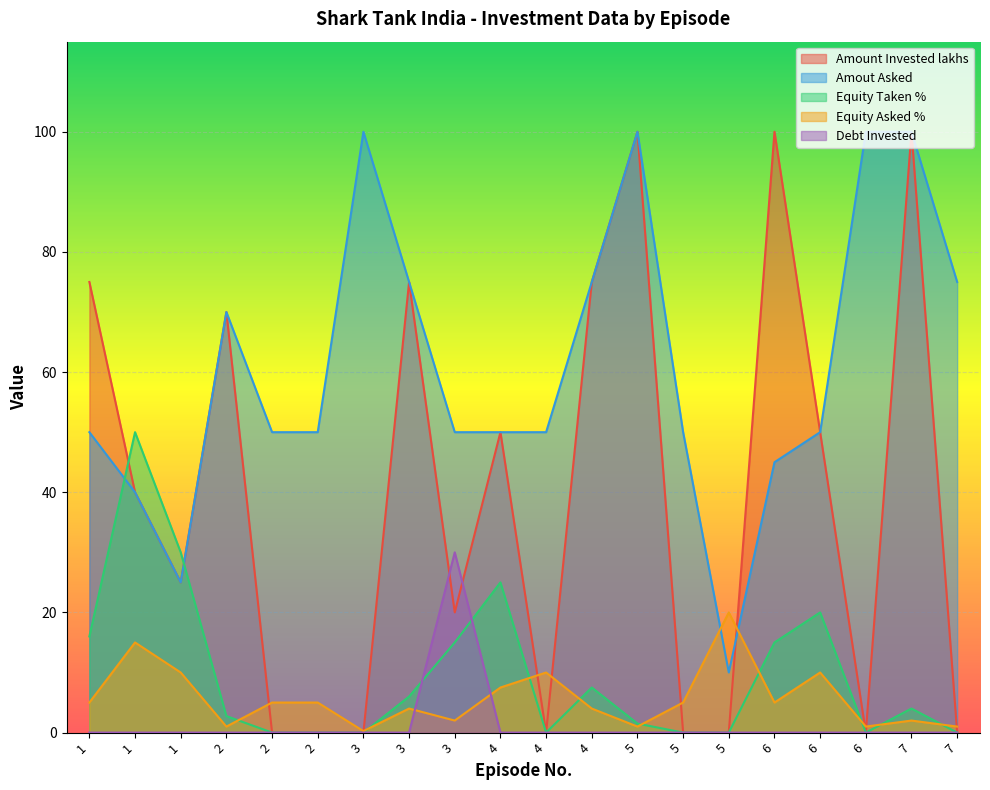

At 7, list the series in order from largest to smallest.

Amount Invested lakhs, Amout Asked, Equity Taken %, Equity Asked %, Debt Invested